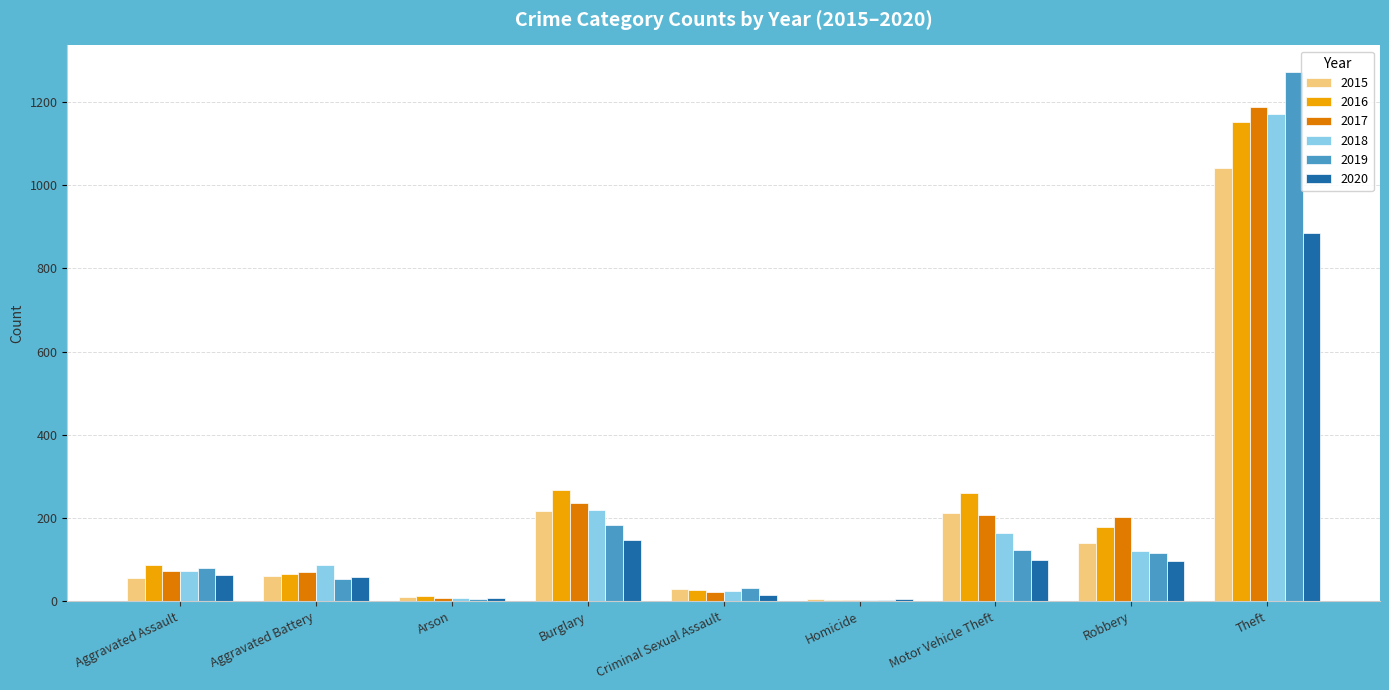

The value of 2016 at Aggravated Assault is 88. True or false?

True